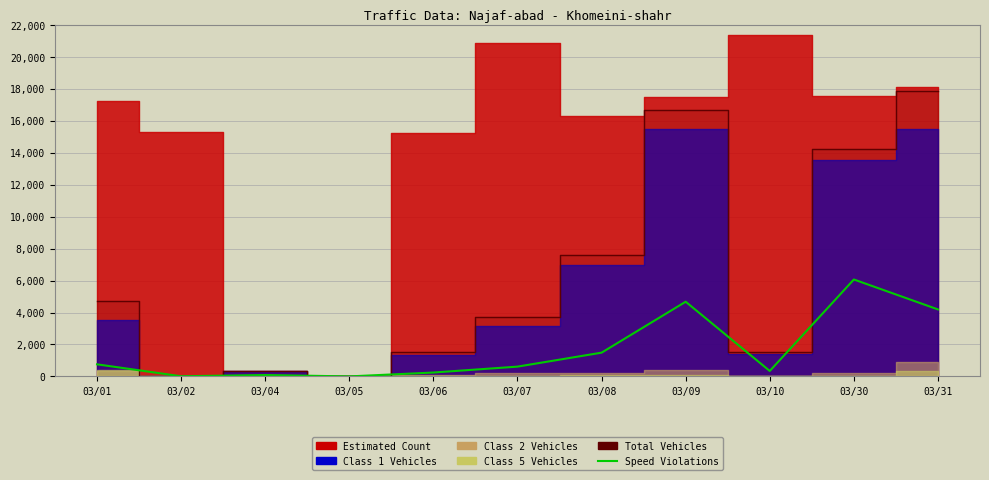

The chart shows a value of 2969 at 03/09. True or false?

False